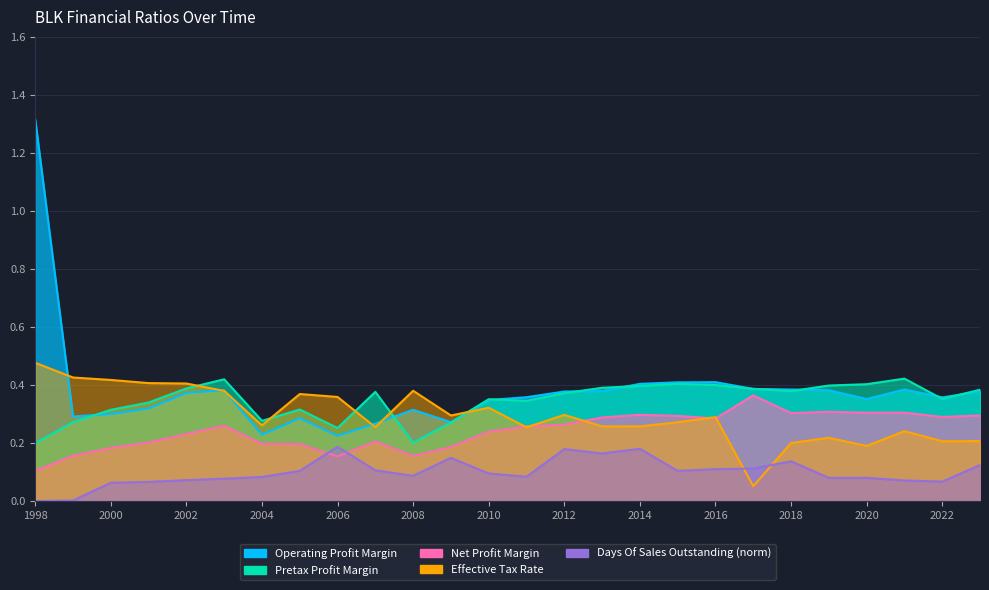

Which category has the lowest value in the Operating Profit Margin series?

2006